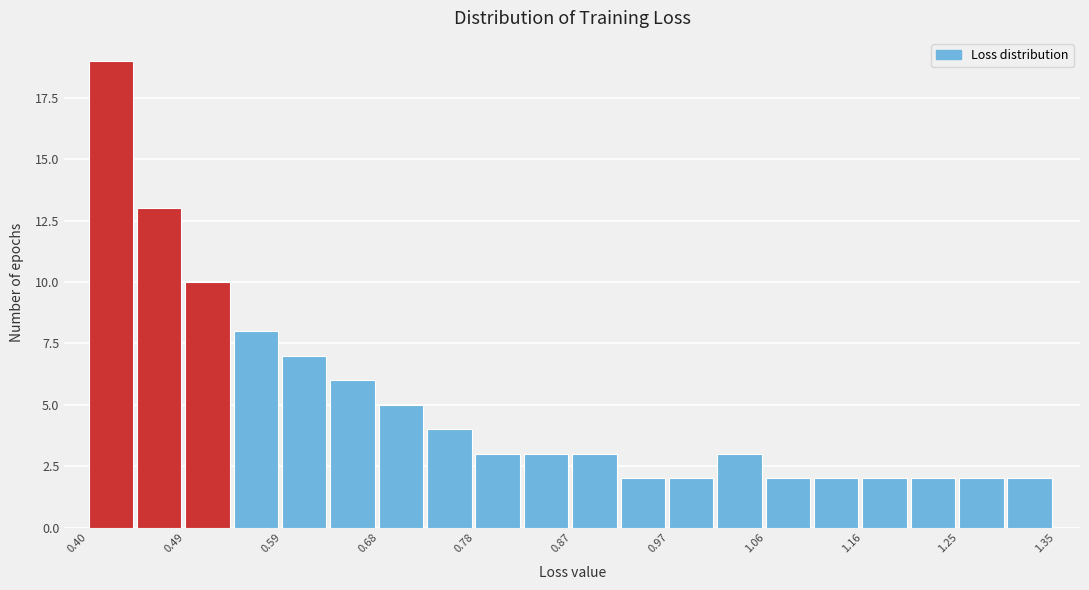

Which range on the x-axis has the tallest bar?

0.40 to 0.44